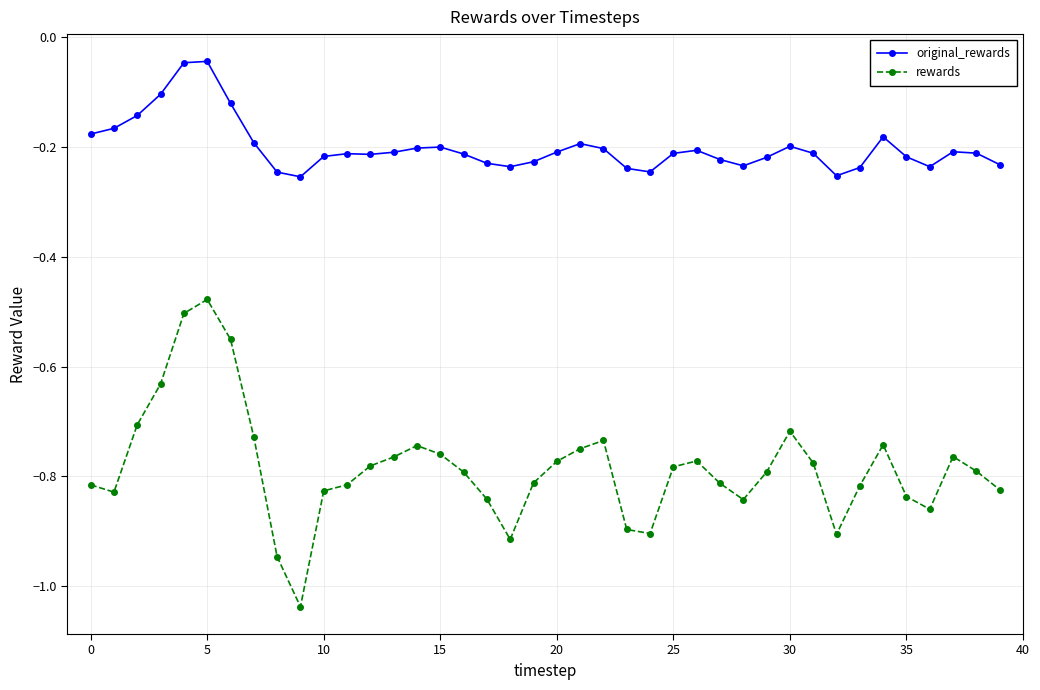

Rank the series by their maximum value, from highest to lowest.

original_rewards, rewards